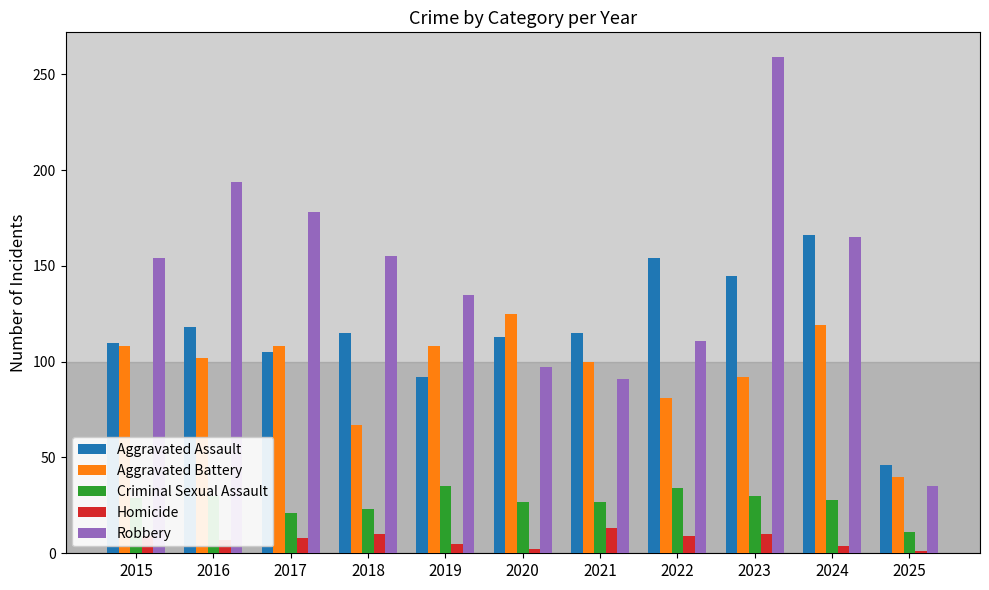

True or false: Robbery has a value of 178 at 2023.

False